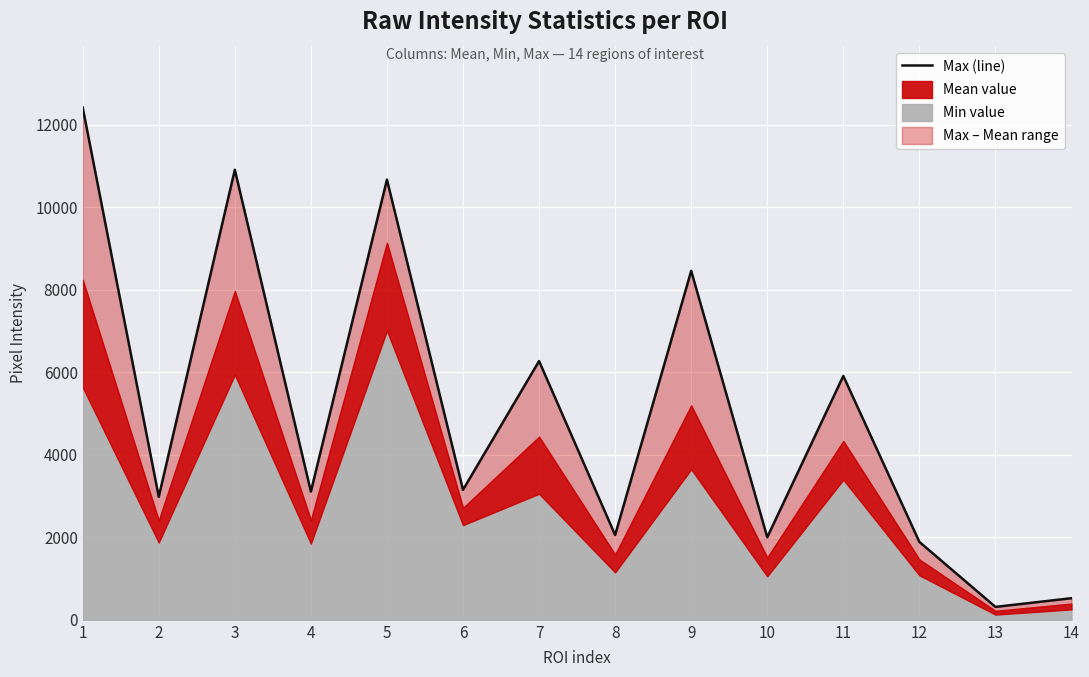

Where is the data nearest to the value 6367?

7